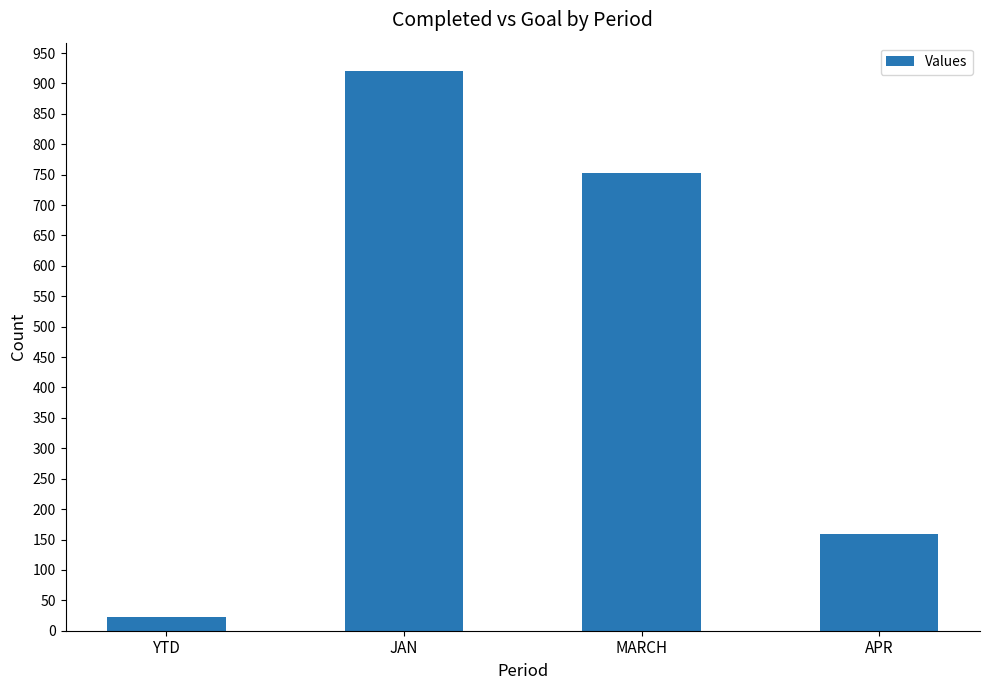

What is the difference between the values at APR and MARCH?

594